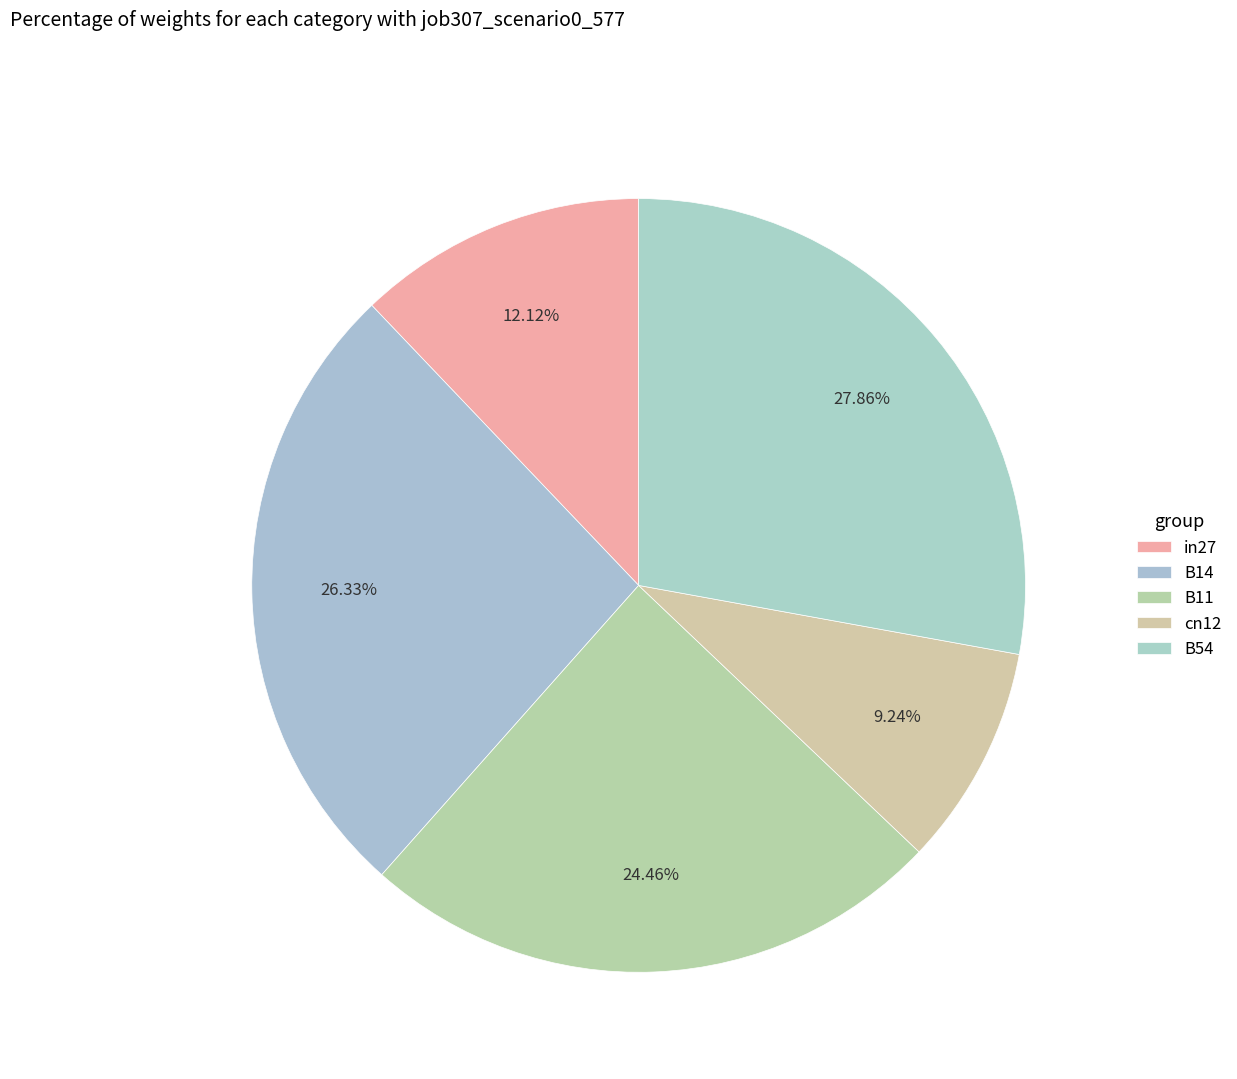

Rank the categories by value from highest to lowest.

B54, B14, B11, in27, cn12